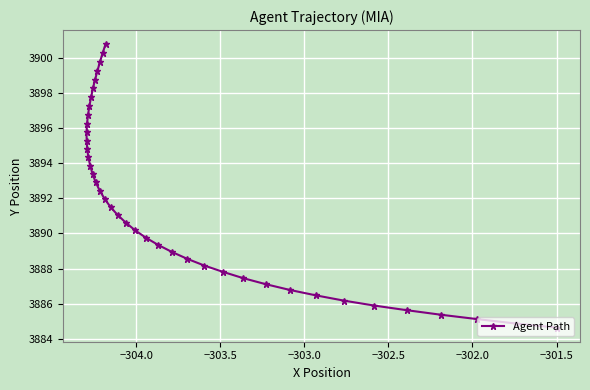

What is the greatest value displayed?

3900.8